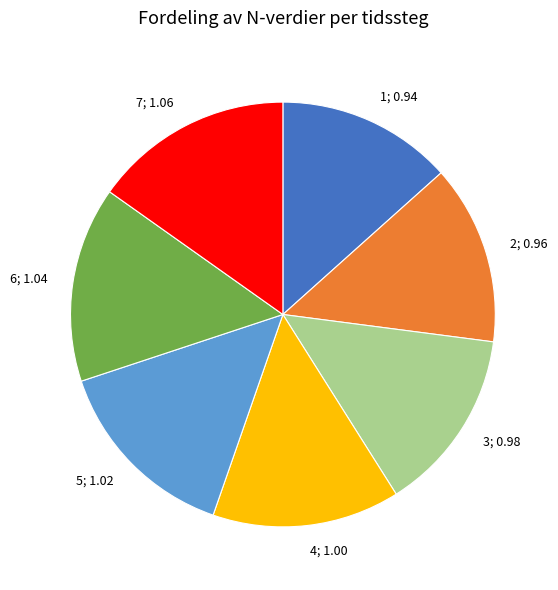

What is the ratio of the value at 2; 0.96 to the value at 6; 1.04?

0.9